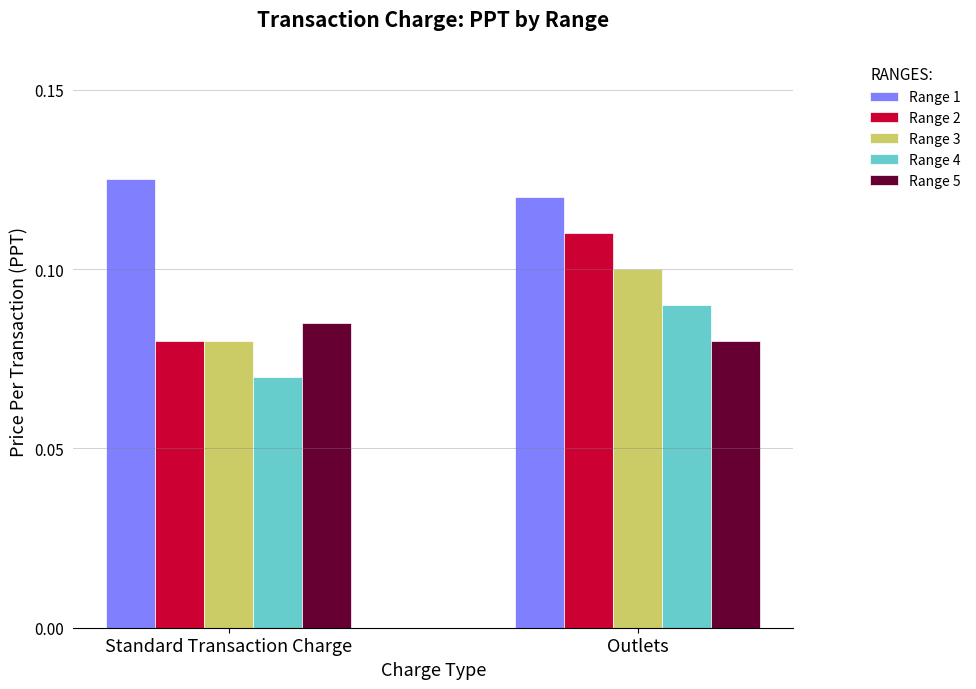

The value of Range 5 at Outlets is 0.0. True or false?

False